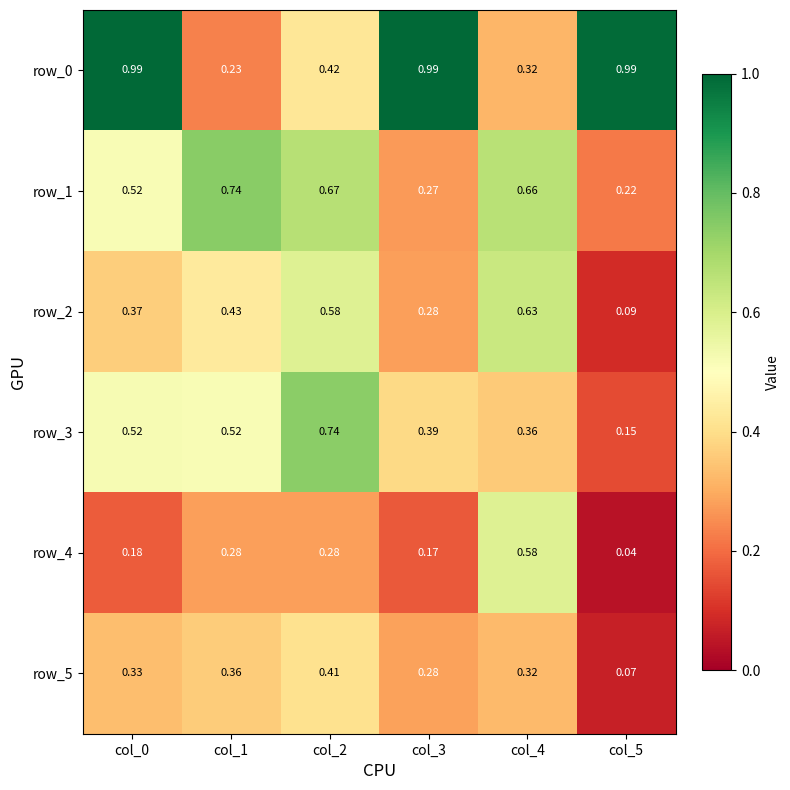

What is the spread (max minus min) of values at col_1?

0.5